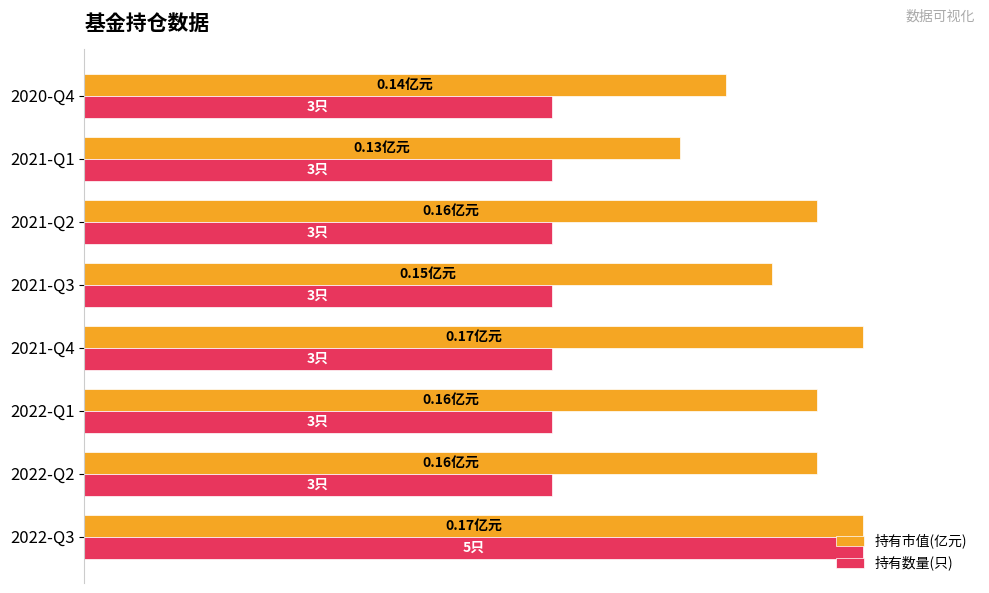

What are all the series names shown in the legend?

持有市值(亿元), 持有数量(只)